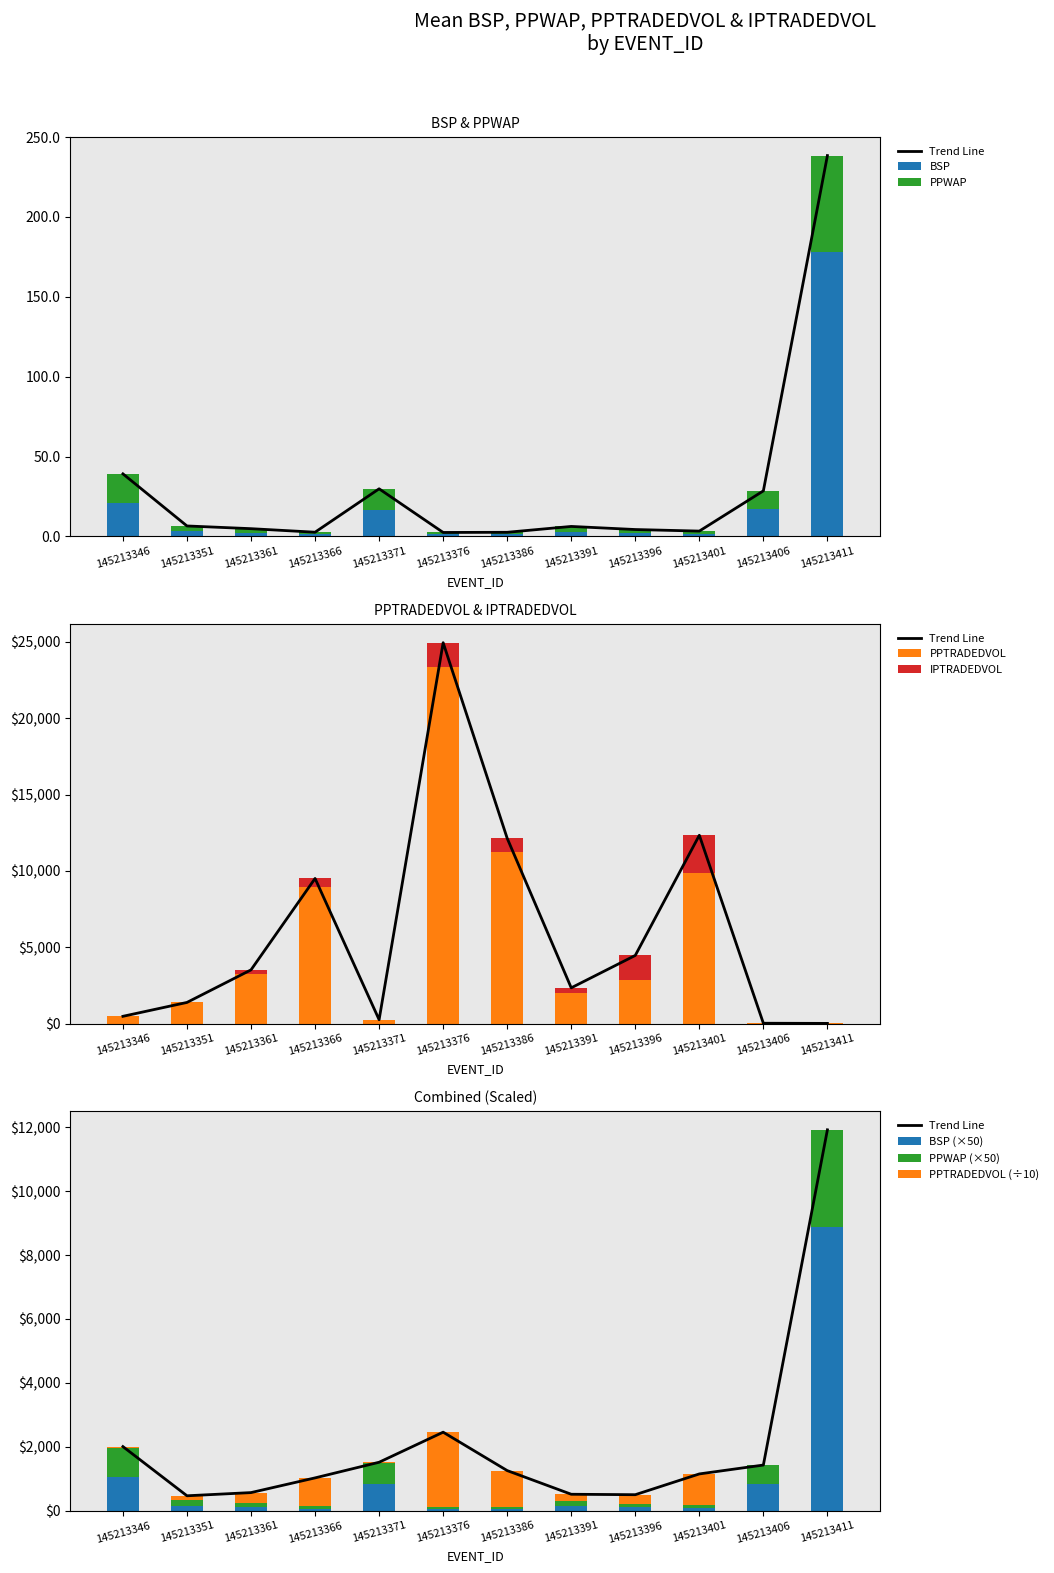

What is the average value of the PPWAP series?

10.0